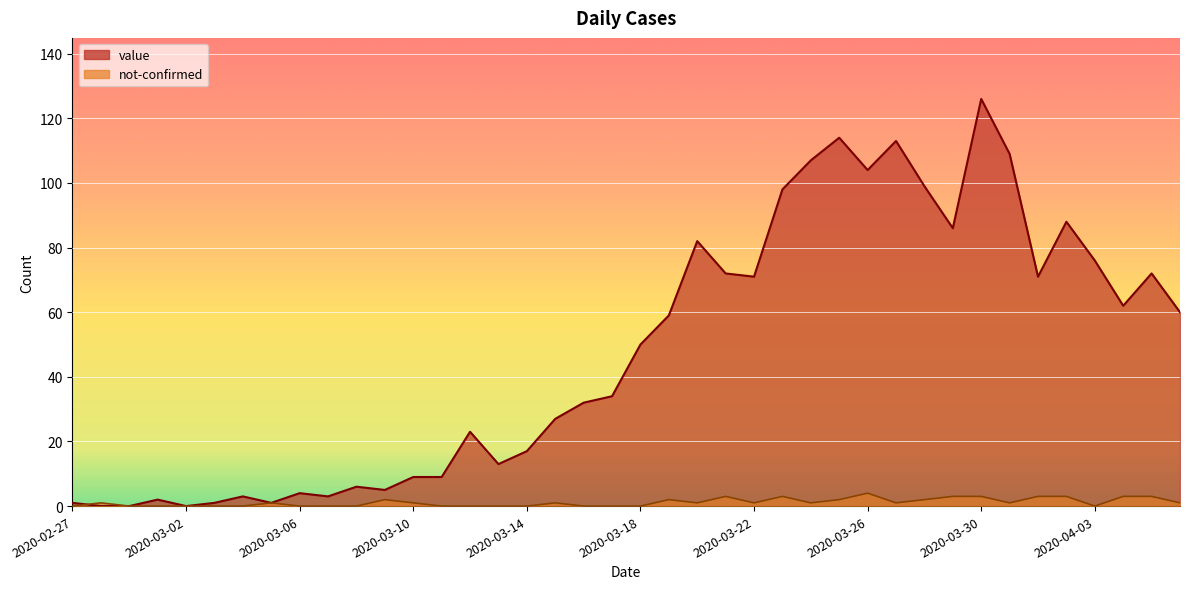

What is the maximum value shown in the chart?

126